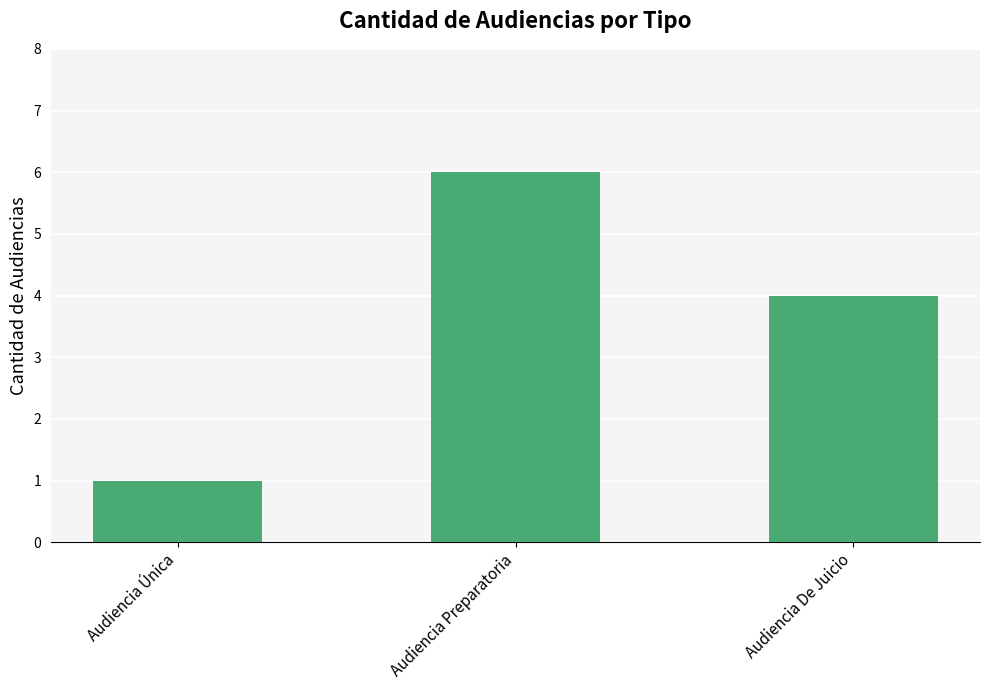

List the labels in order of value, smallest first.

Audiencia Única, Audiencia De Juicio, Audiencia Preparatoria